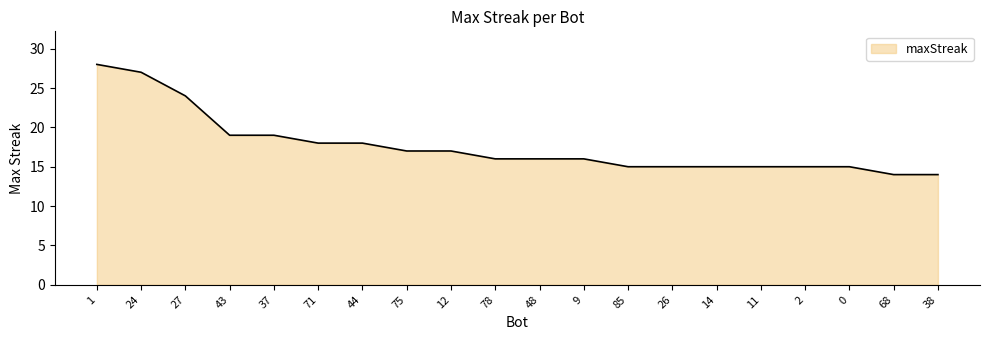

What is the change in value from 71 to 2?

-3